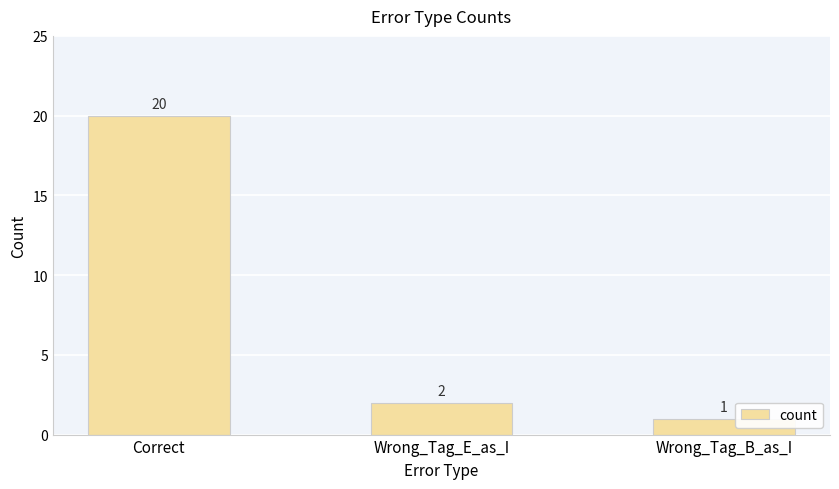

Reading left to right, transcribe all the data shown in this chart.

20	2	1